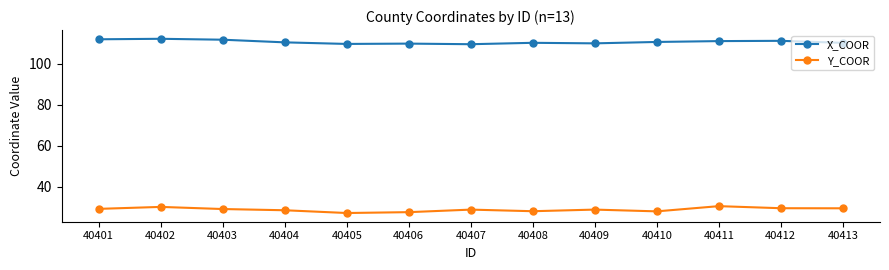

True or false: Y_COOR and X_COOR cross at least once.

False